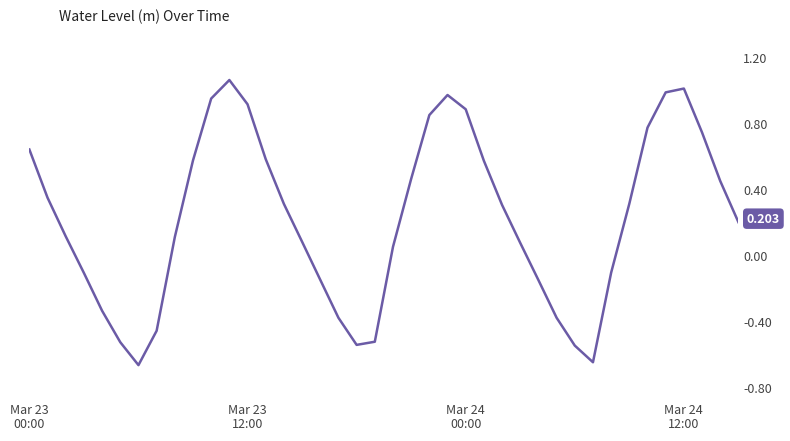

True or false: the data shows -0.5 at 30.

True